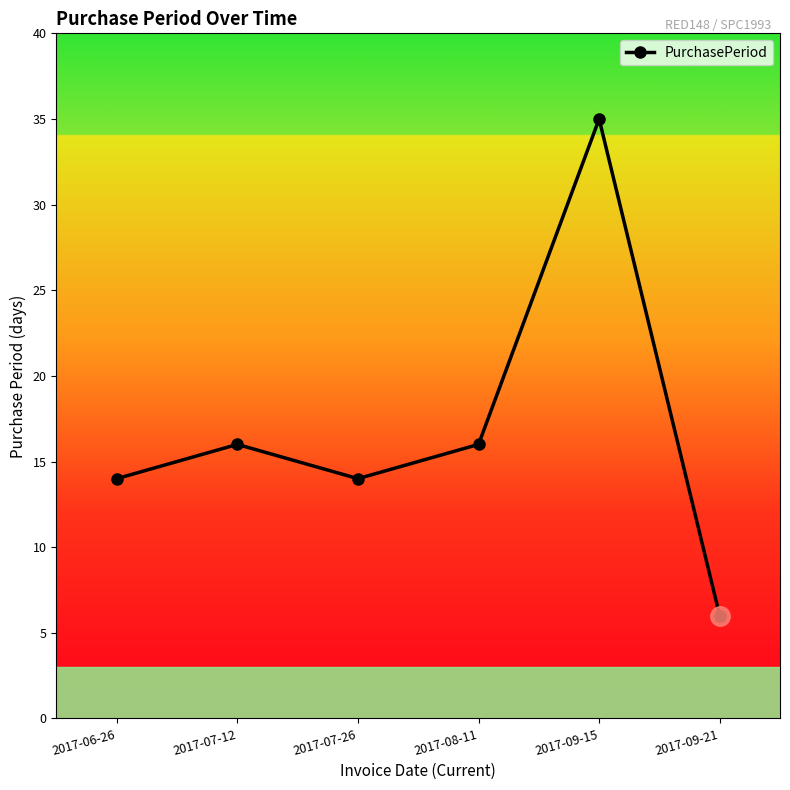

Which label corresponds to the smallest value in the chart?

2017-09-21